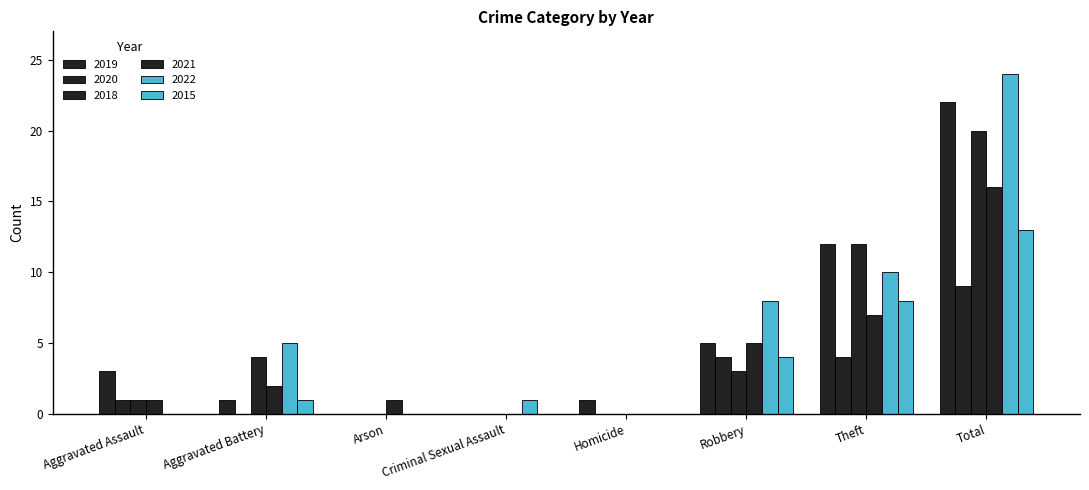

Are the bars grouped side by side (vs. stacked)?

Yes